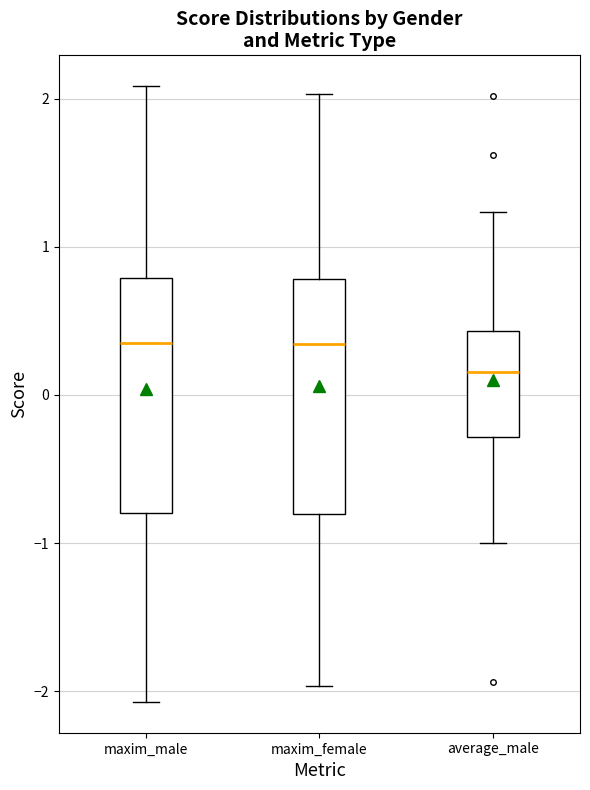

Where does the median line of the box for maxim_male sit on the y-axis? The values are not printed on the chart, so give them approximately, as read against the axis.

0.4